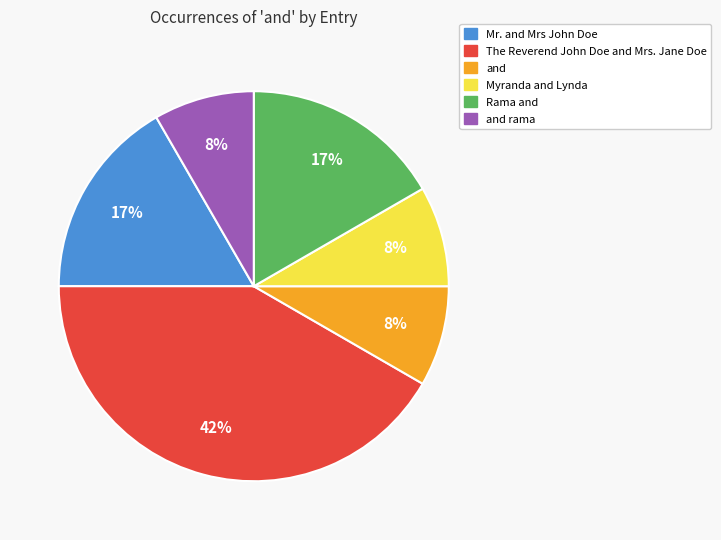

Count the number of slices in the pie.

6